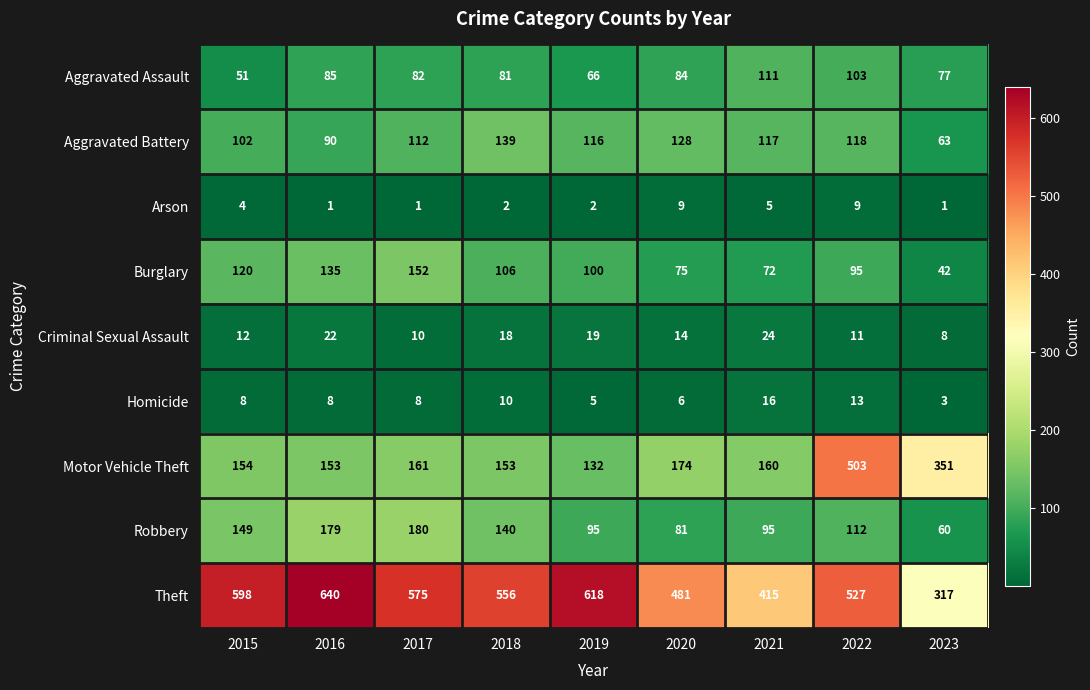

What is the difference between the second highest and second lowest values in the Theft series?

203